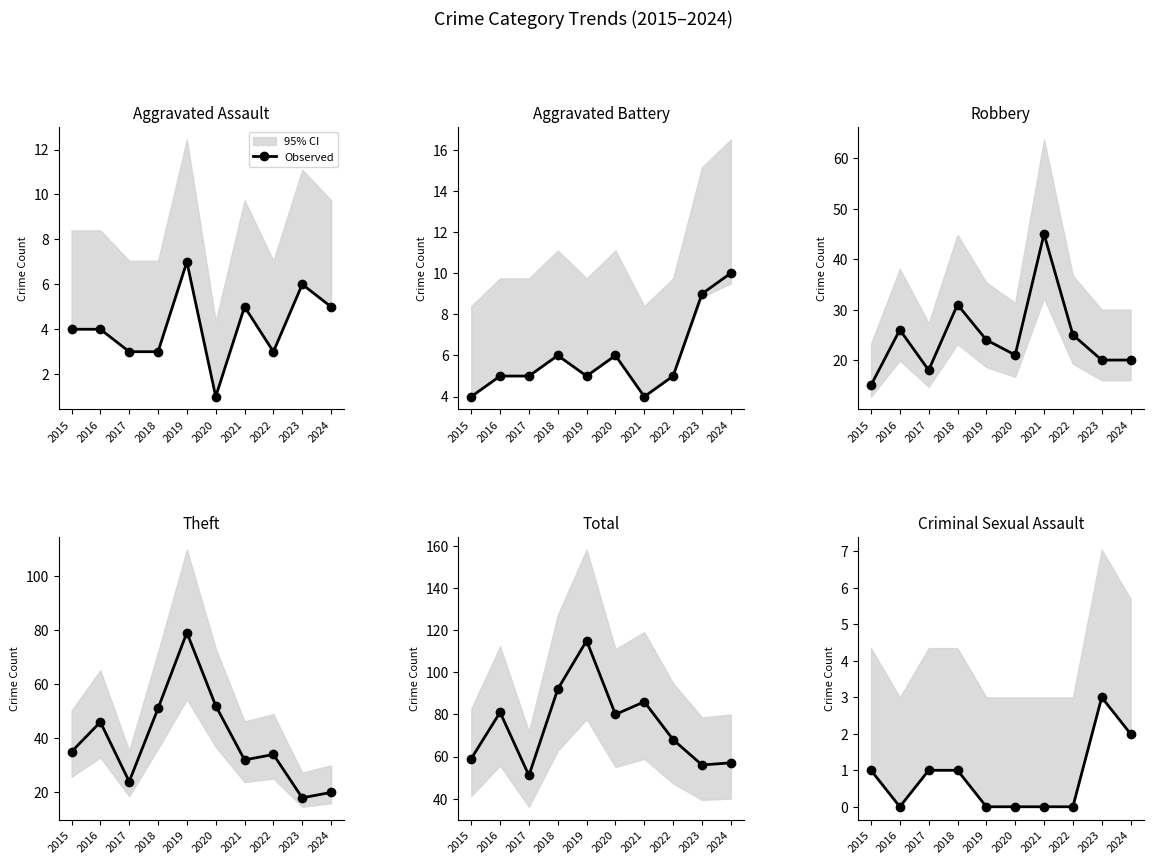

True or false: the data has more than 2 interior local peaks.

False